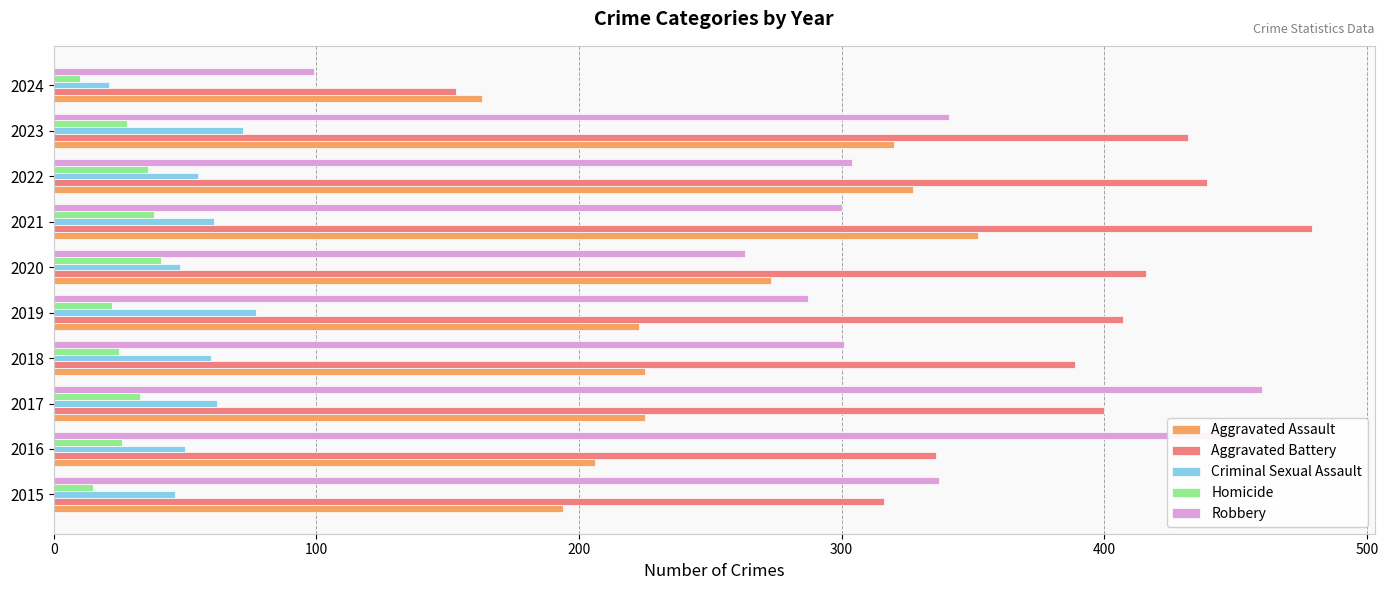

What are all the series names shown in the legend?

Aggravated Assault, Aggravated Battery, Criminal Sexual Assault, Homicide, Robbery